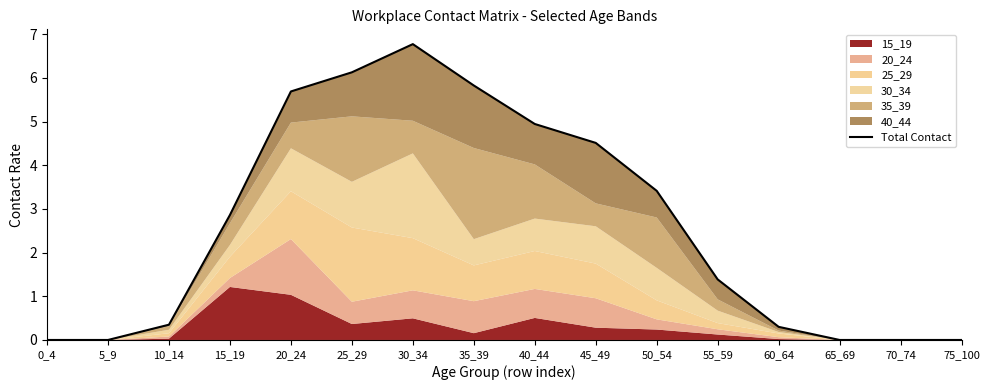

Where does the data first go above 2?

15_19